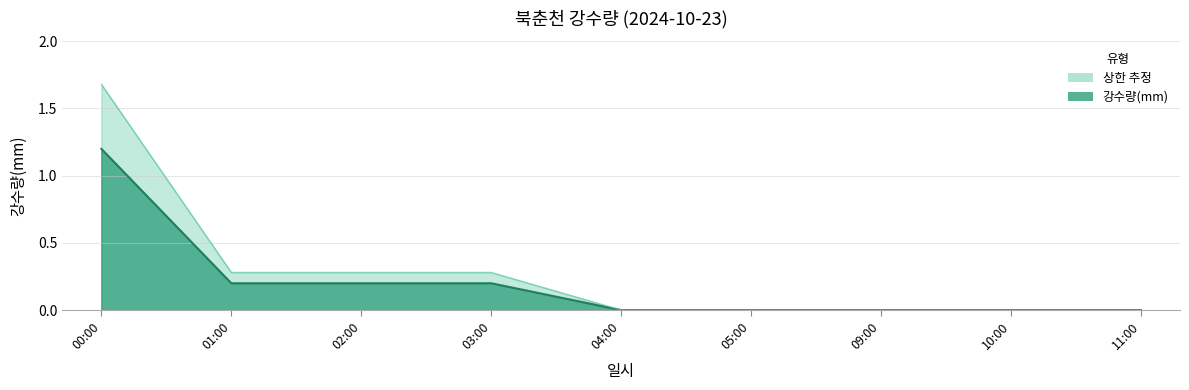

Reading right to left, transcribe all the data shown in this chart.

0.0	0.0	0.0	0.0	0.0	0.2	0.2	0.2	1.2